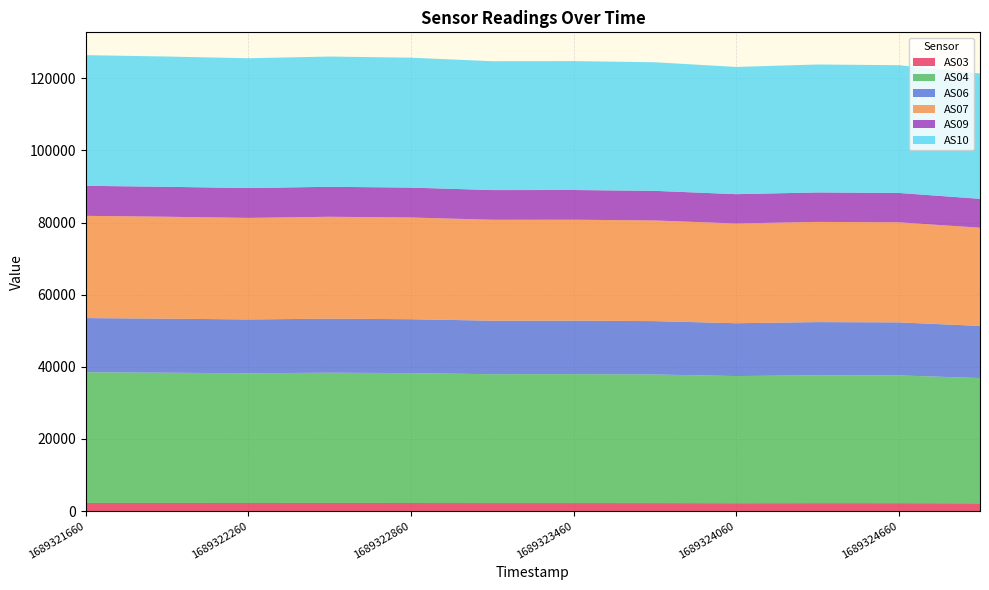

Reading right to left, what are all the values shown in this chart?

AS03: 2154	2196	2200	2186	2212	2218	2217	2234	2242	2233	2241	2248
AS04: 34725	35417	35458	35242	35651	35741	35728	36014	36117	35974	36113	36238
AS06: 14453	14708	14741	14657	14804	14839	14841	14951	14985	14929	14993	15028
AS07: 27235	27741	27778	27649	27911	27987	27989	28198	28257	28150	28259	28345
AS09: 8014	8150	8170	8136	8211	8238	8230	8297	8311	8282	8305	8329
AS10: 34749	35424	35478	35278	35657	35739	35729	36020	36117	35993	36123	36233